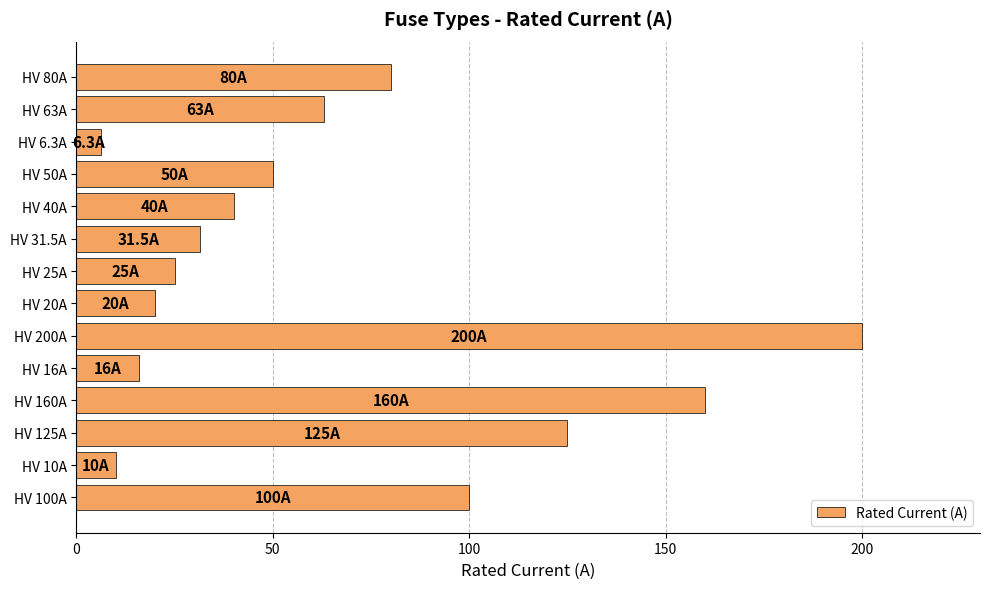

What is the average value?

66.2